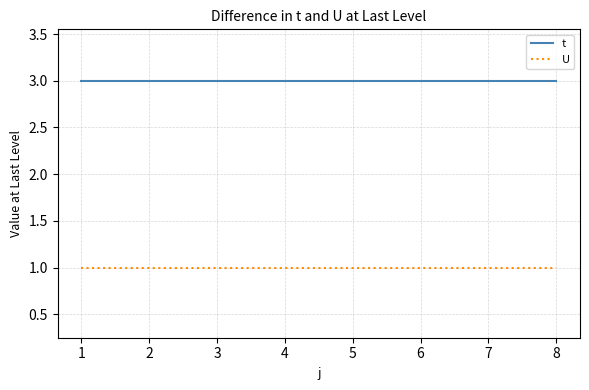

Reading left to right, list all the values displayed in this chart.

t: 3	3	3	3	3	3	3	3
U: 1	1	1	1	1	1	1	1